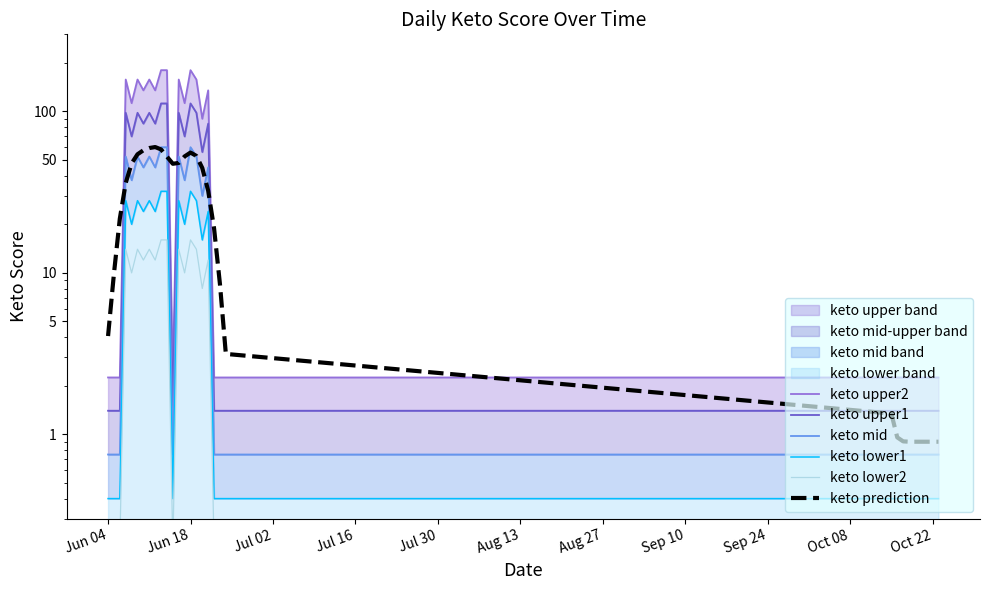

How many lines are shown in the chart?

6